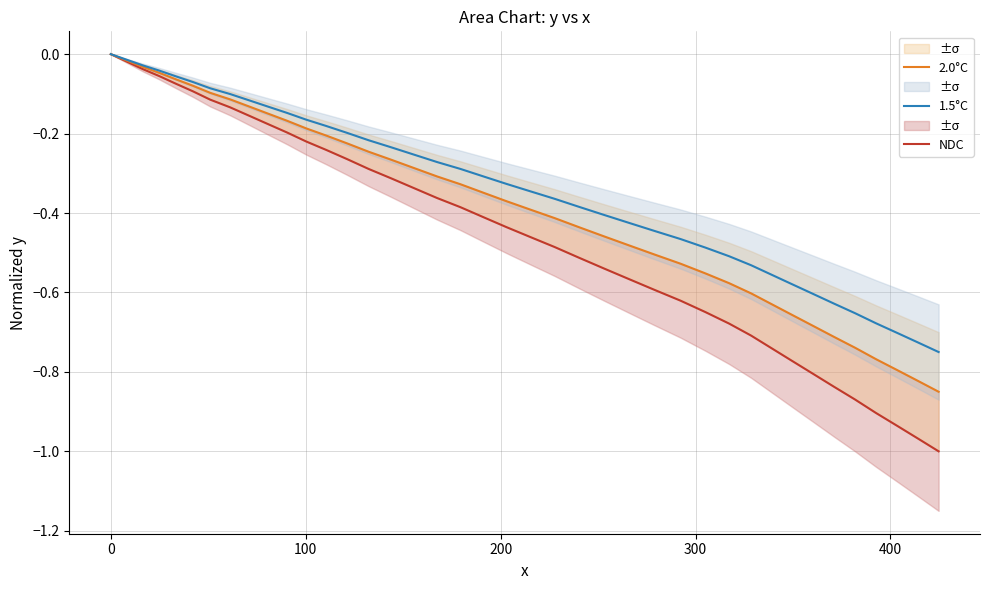

List the series in order of their peak value, lowest first.

NDC, 2.0°C, 1.5°C